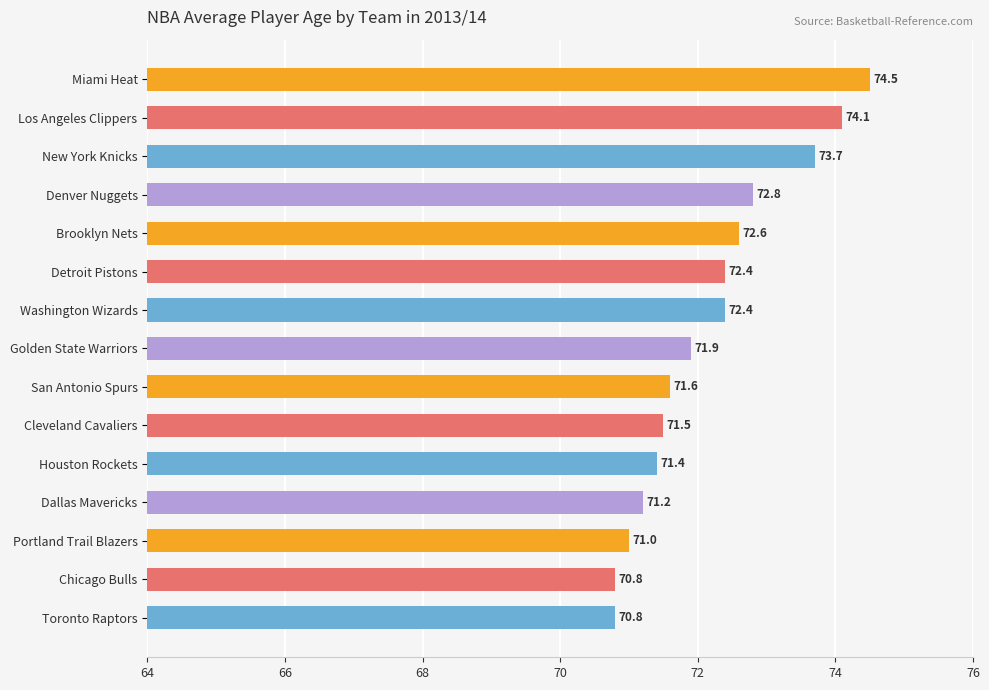

The chart shows a value of 48.6 at Chicago Bulls. True or false?

False